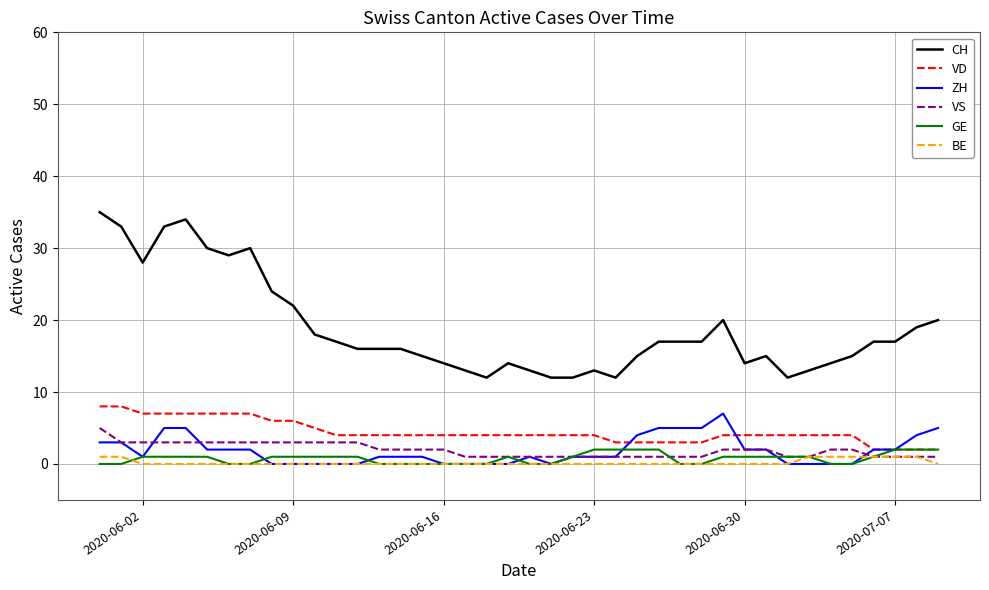

What is the maximum value shown in the chart?

35